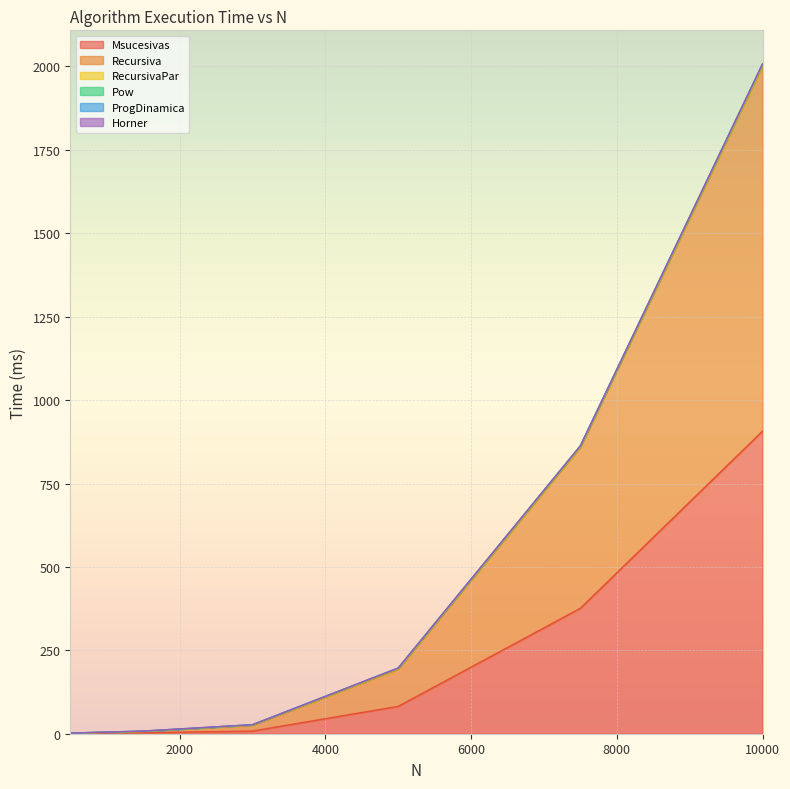

True or false: RecursivaPar and Msucesivas cross at least once.

False